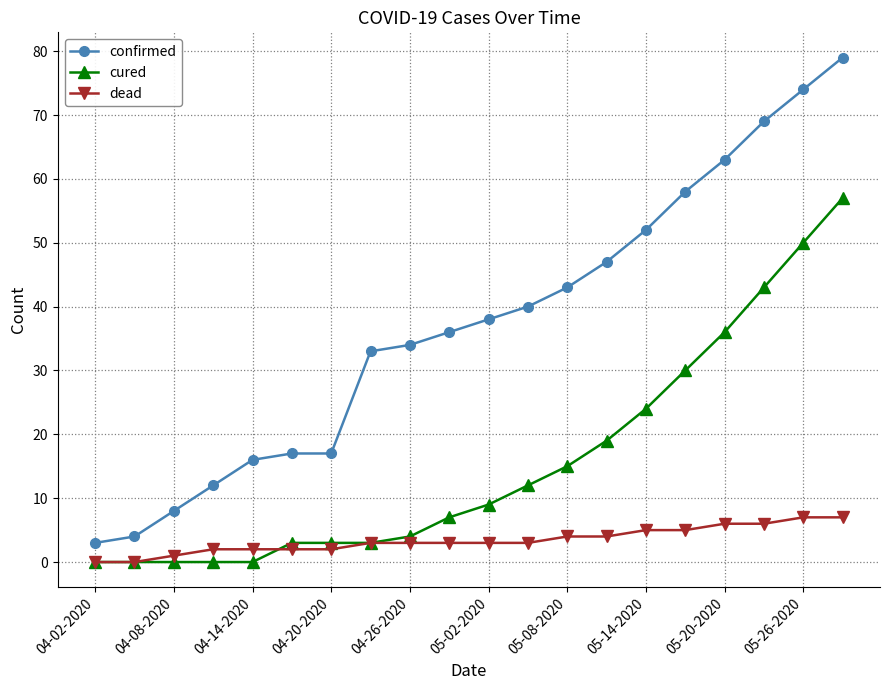

What is the lowest value of the confirmed series?

3